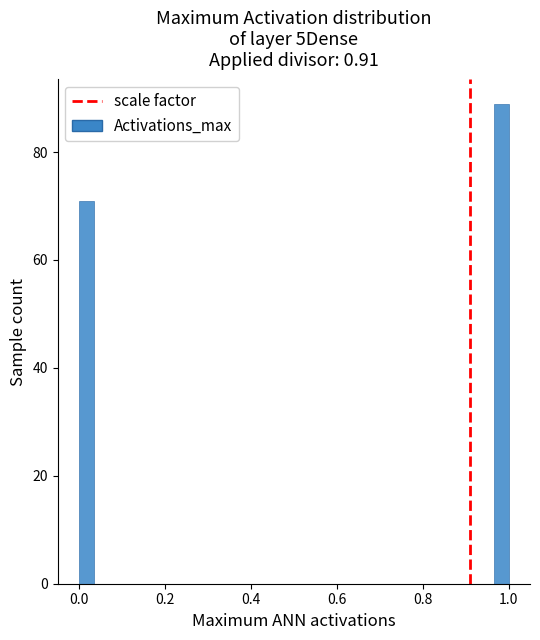

Read against the x-axis, roughly where is the centre of the tallest bar?

0.98